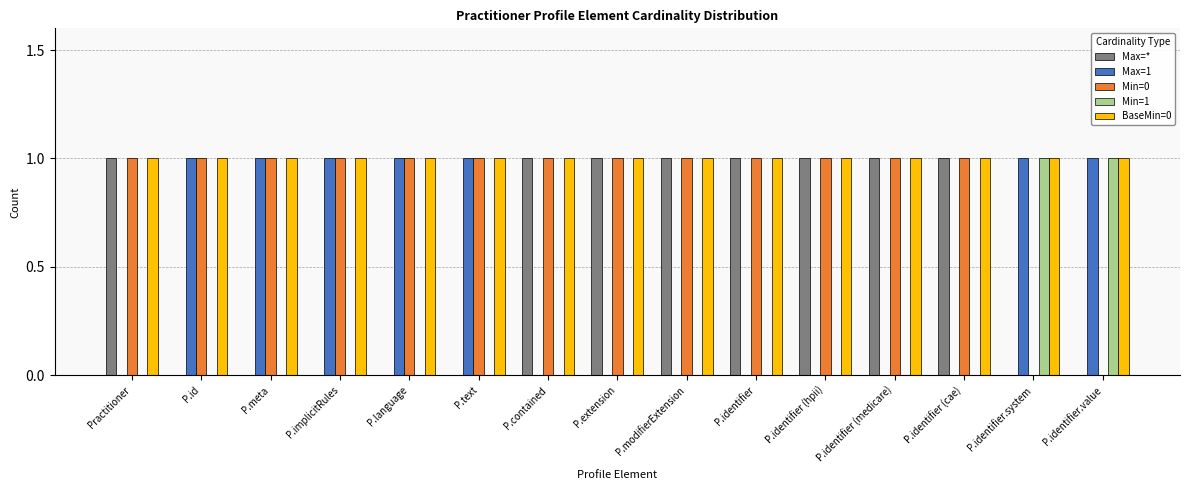

Which series has the largest total across all categories?

BaseMin=0